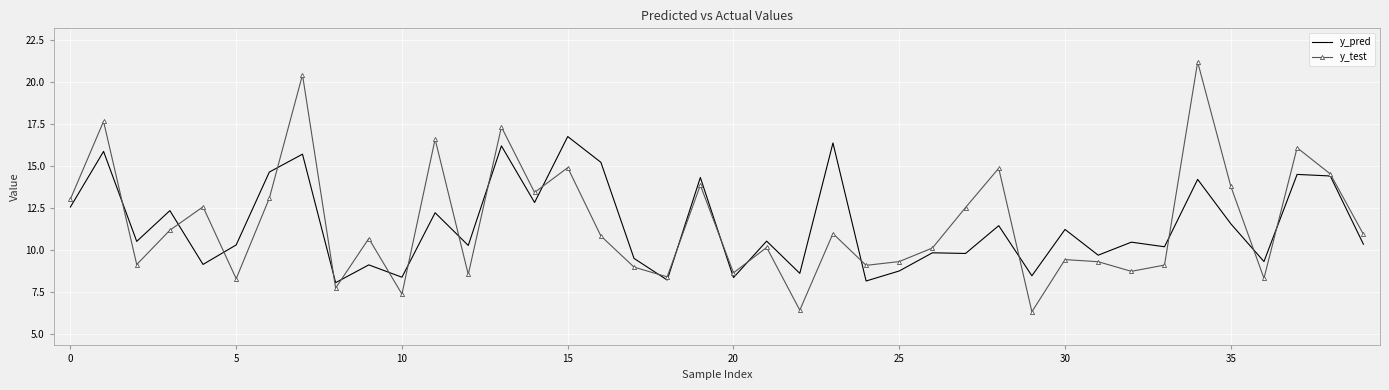

What is the difference between the maximum and minimum values in the y_pred series?

8.7